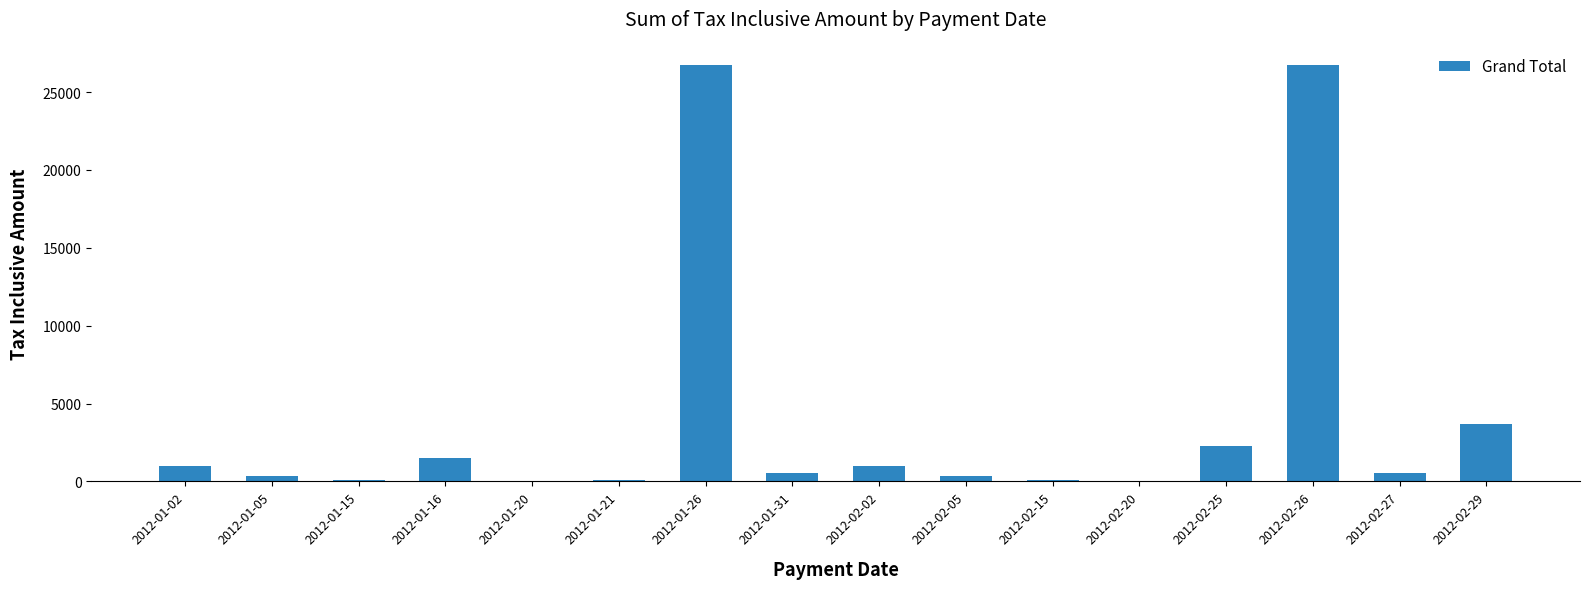

At which label is the value closest to 13360?

2012-02-29